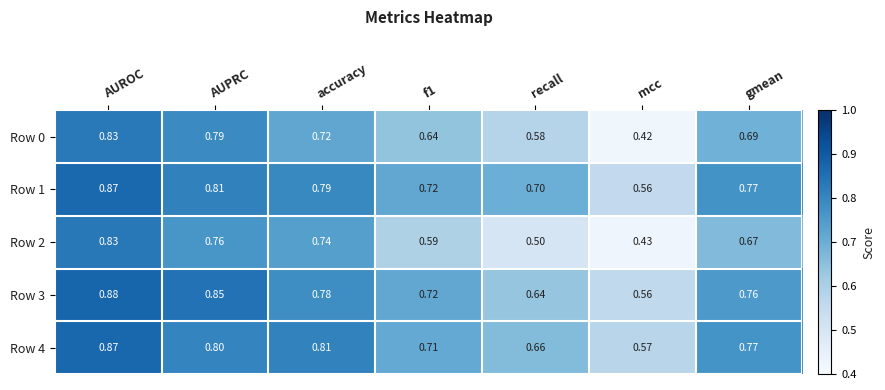

At which label is Row 1 closest to 0?

mcc